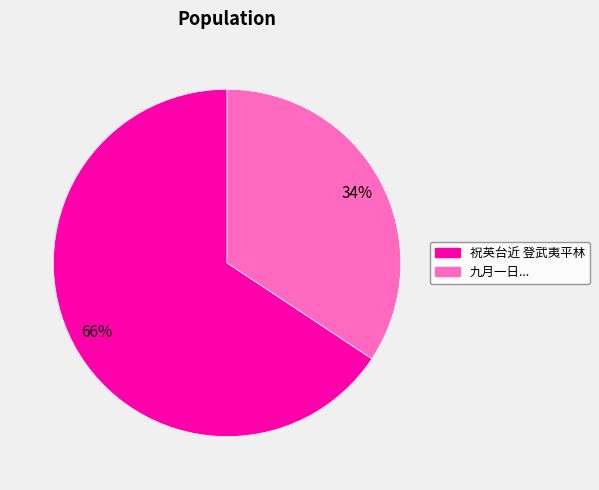

Is there any slice that represents more than half of the pie?

Yes